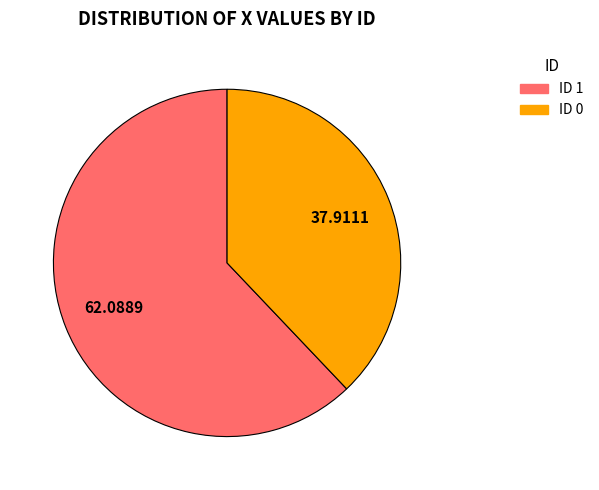

Is there any slice that represents more than half of the pie?

Yes